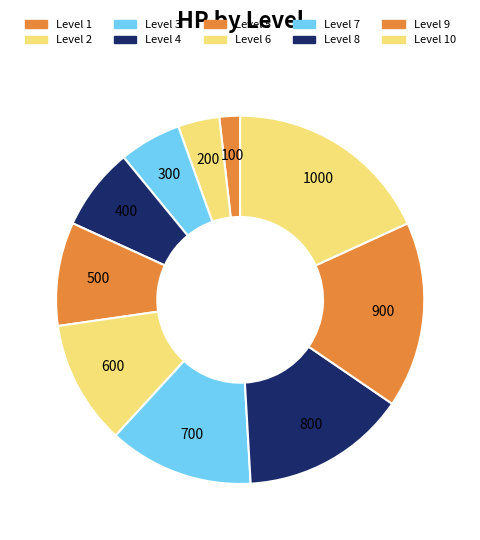

Rank the categories by value from lowest to highest.

1, 2, 3, 4, 5, 6, 7, 8, 9, 10